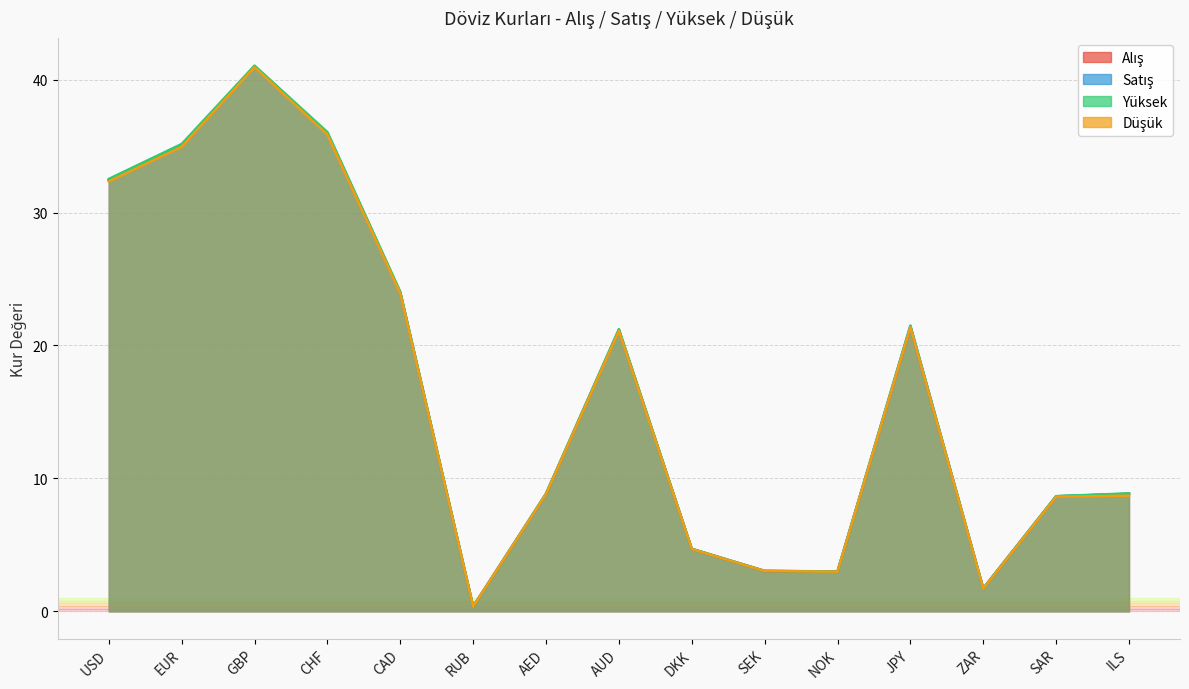

Where does the Düşük series first go above 8?

USD